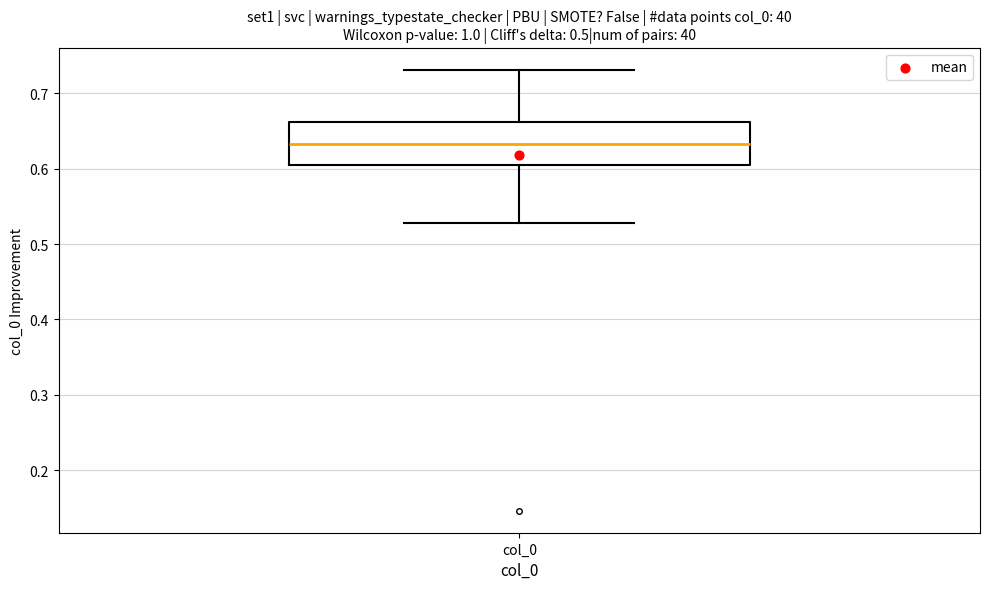

Transcribe this box plot: give where the median line is, the range the box spans, and where the two whiskers end, as read against the y-axis. The values are not printed on the chart, so give them approximately, as read against the axis.

median 0.63, box 0.61 to 0.66, whiskers 0.53 to 0.73